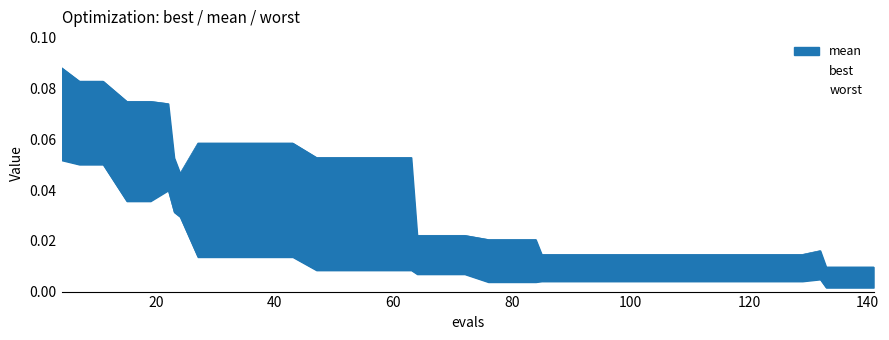

What is the total value across all series at 22?

0.1